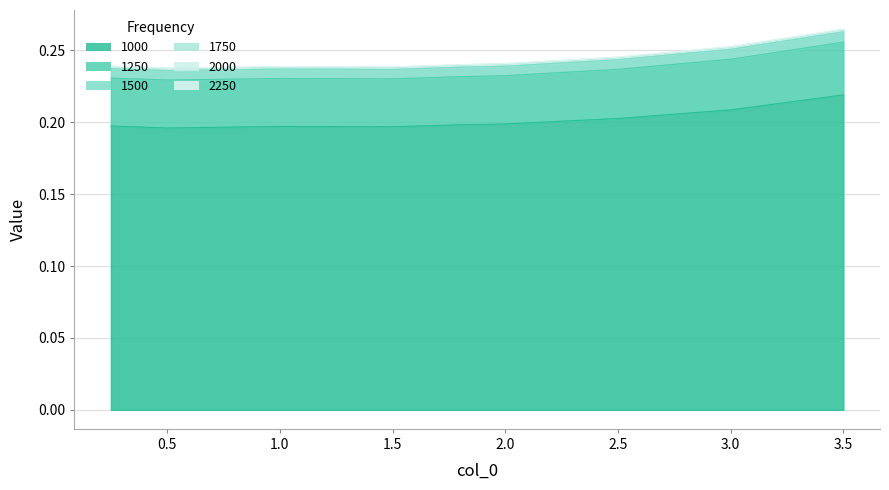

Where is 1000 nearest to the value 0?

0.5